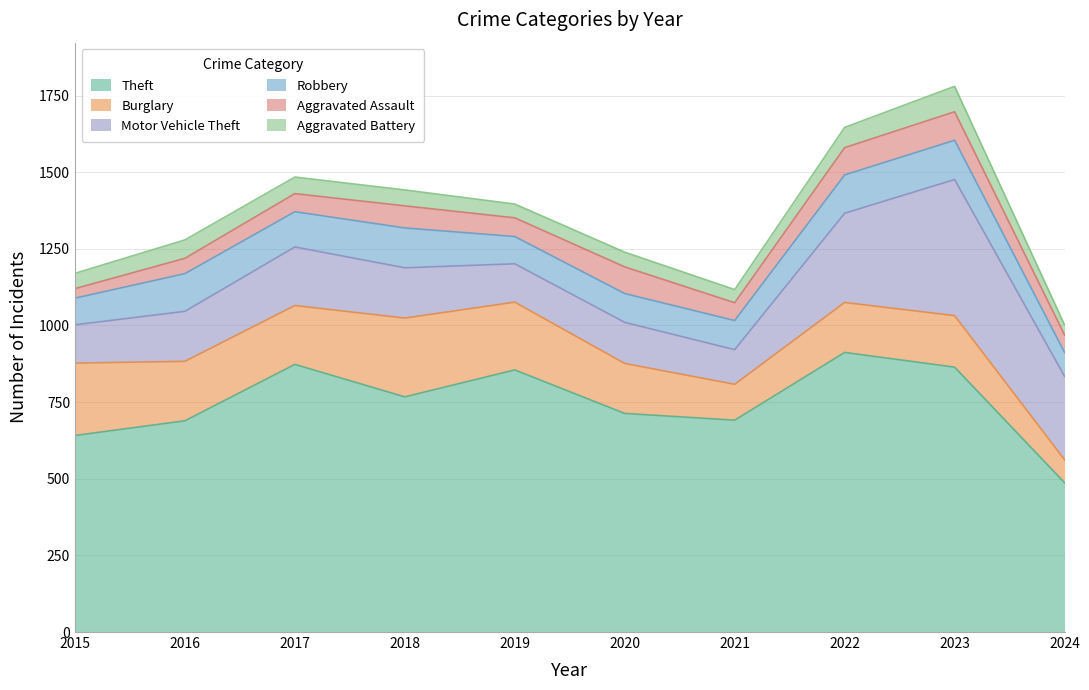

What are all the series names shown in the legend?

Theft, Burglary, Motor Vehicle Theft, Robbery, Aggravated Assault, Aggravated Battery